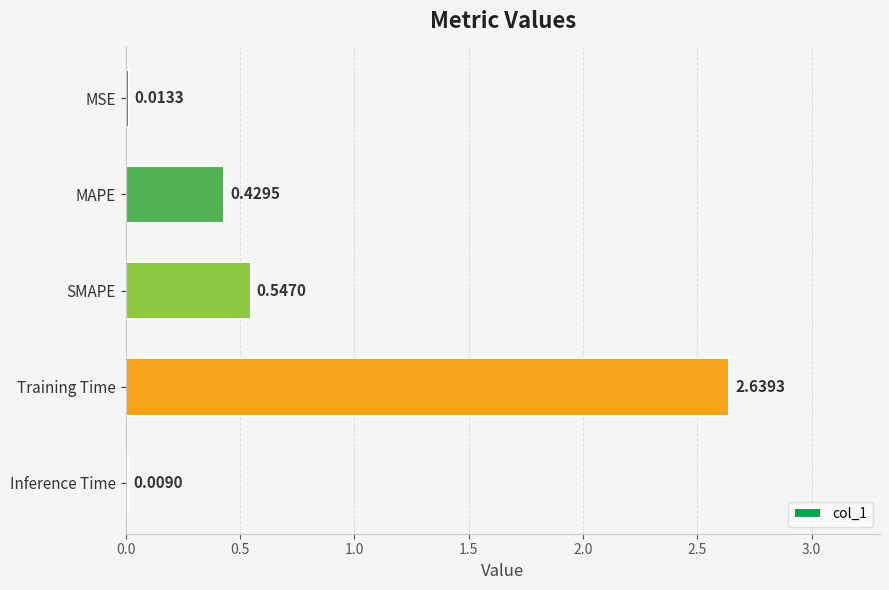

Where is the data nearest to the value 1?

SMAPE